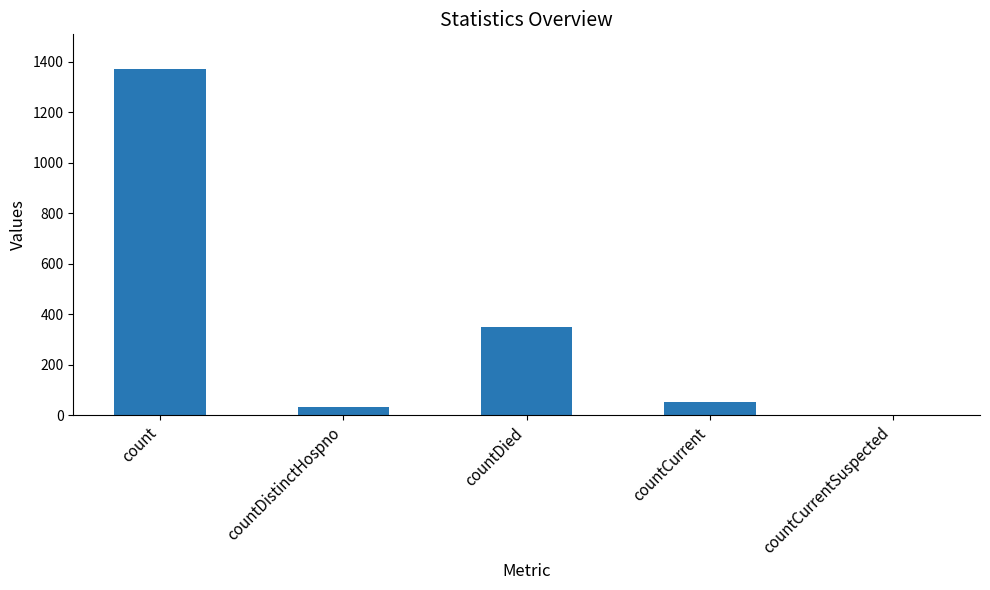

Reading right to left, extract all data points from this chart.

0	52	349	33	1371